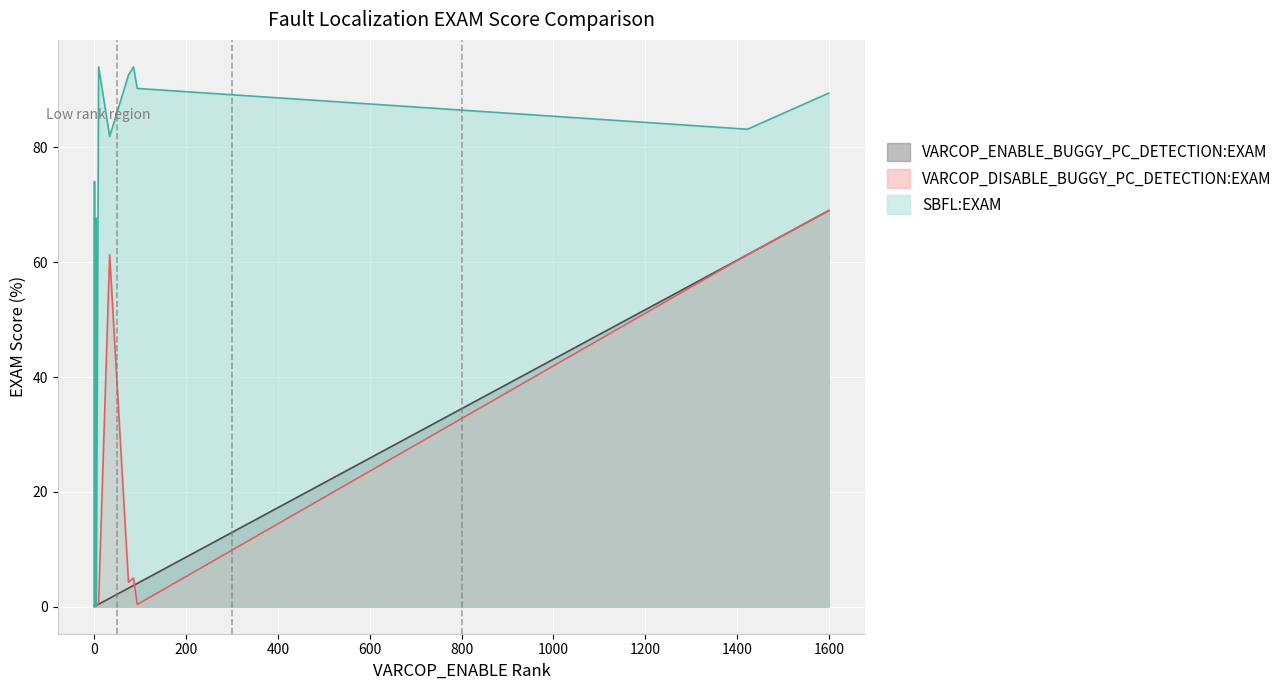

How many lines are shown in the chart?

3